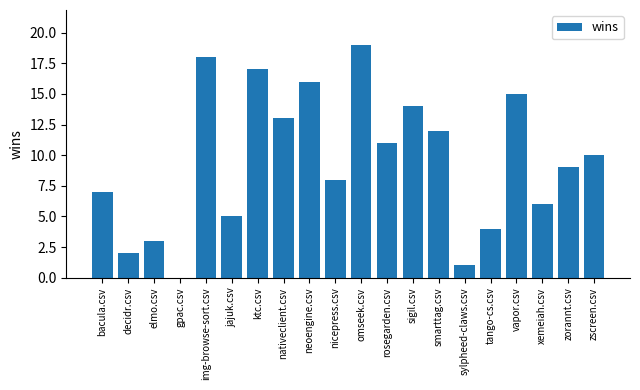

What is the greatest value displayed?

19